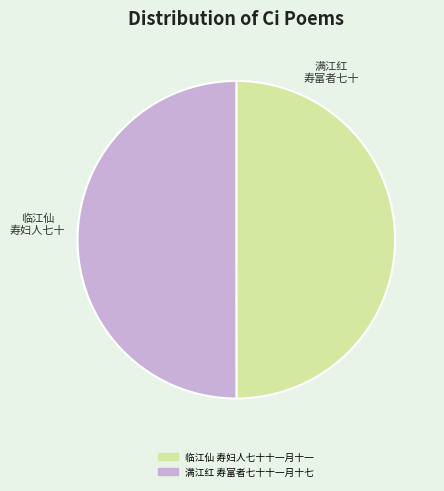

The 临江仙 寿妇人七十十一月十一 slice represents 39% of the pie. True or false?

False